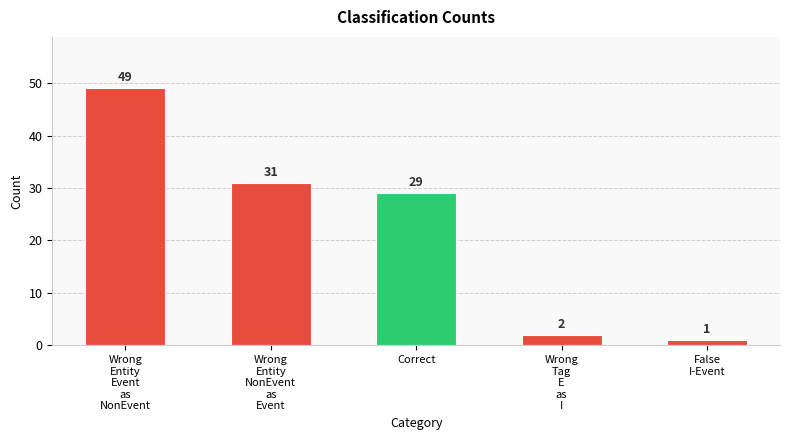

At which label does the data first exceed 29?

Wrong
Entity
Event
as
NonEvent